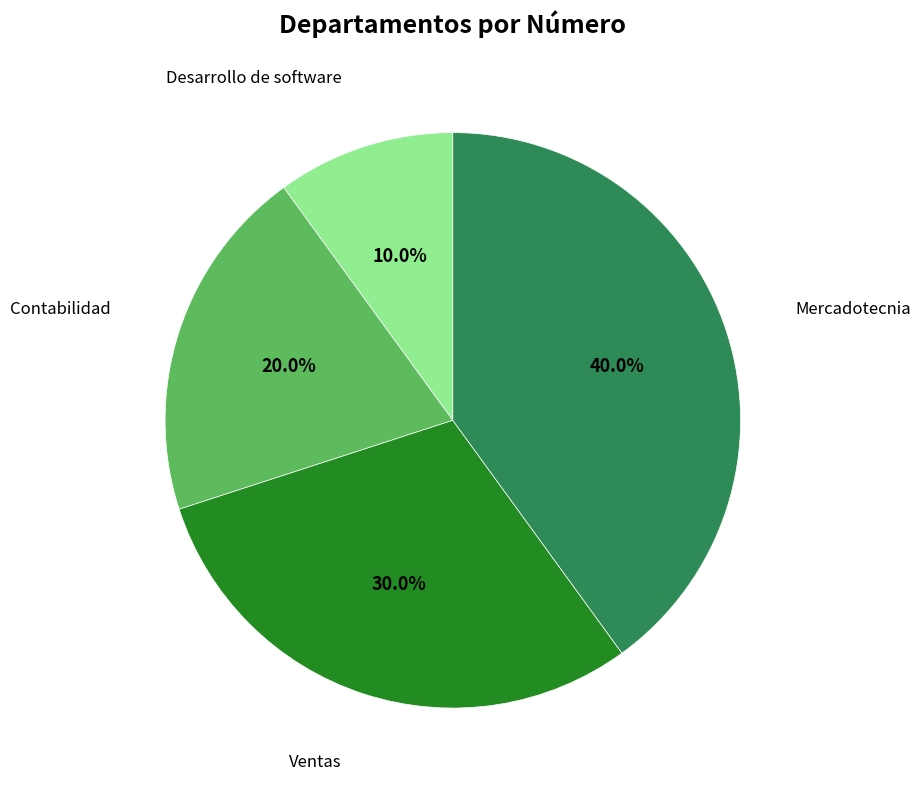

Between Ventas and Contabilidad, which is larger?

Ventas